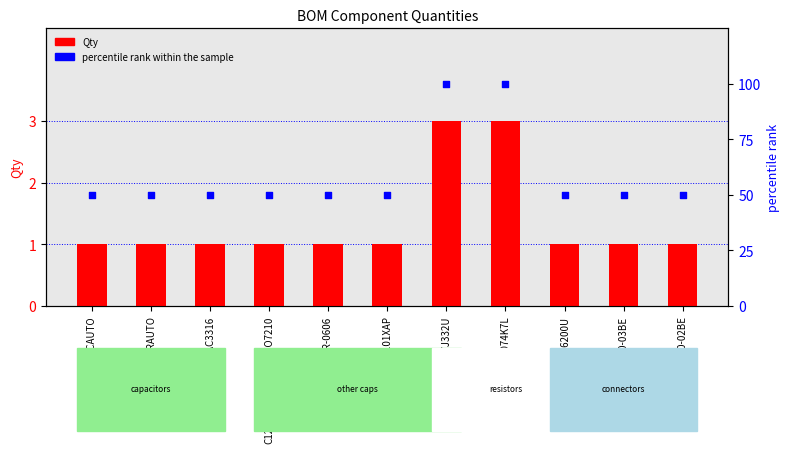

What are all the series names shown in the legend?

Qty, percentile rank within the sample